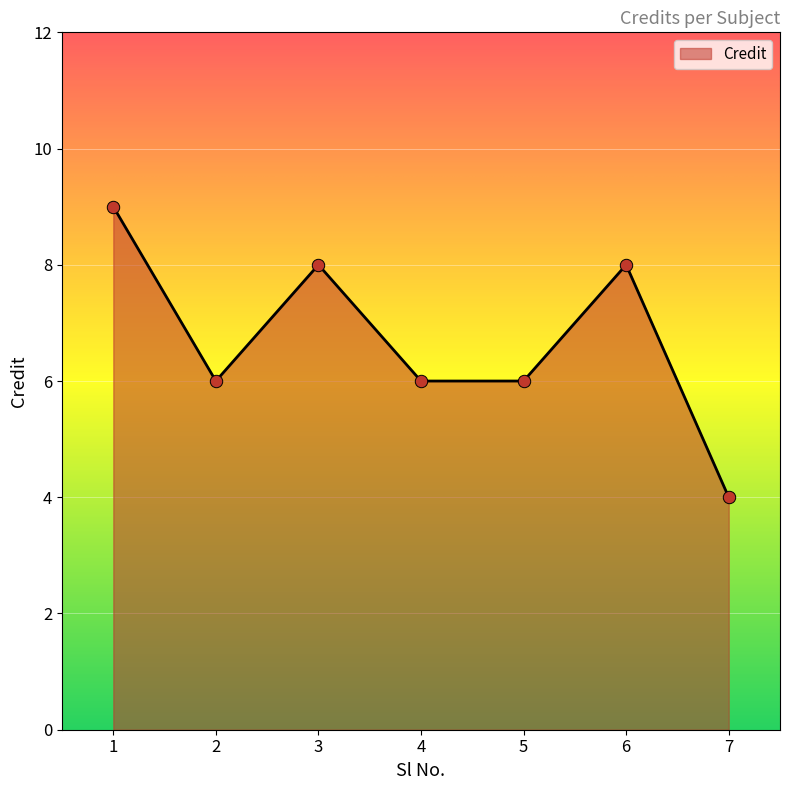

Between 7 and 5, which is larger?

5